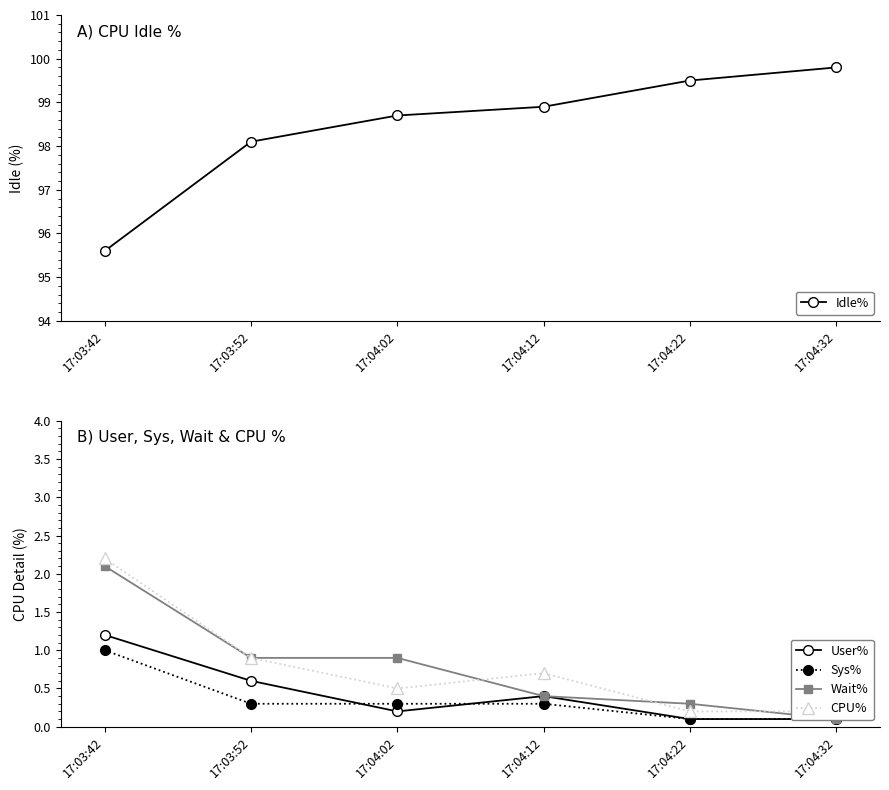

How many series are shown in this chart?

5